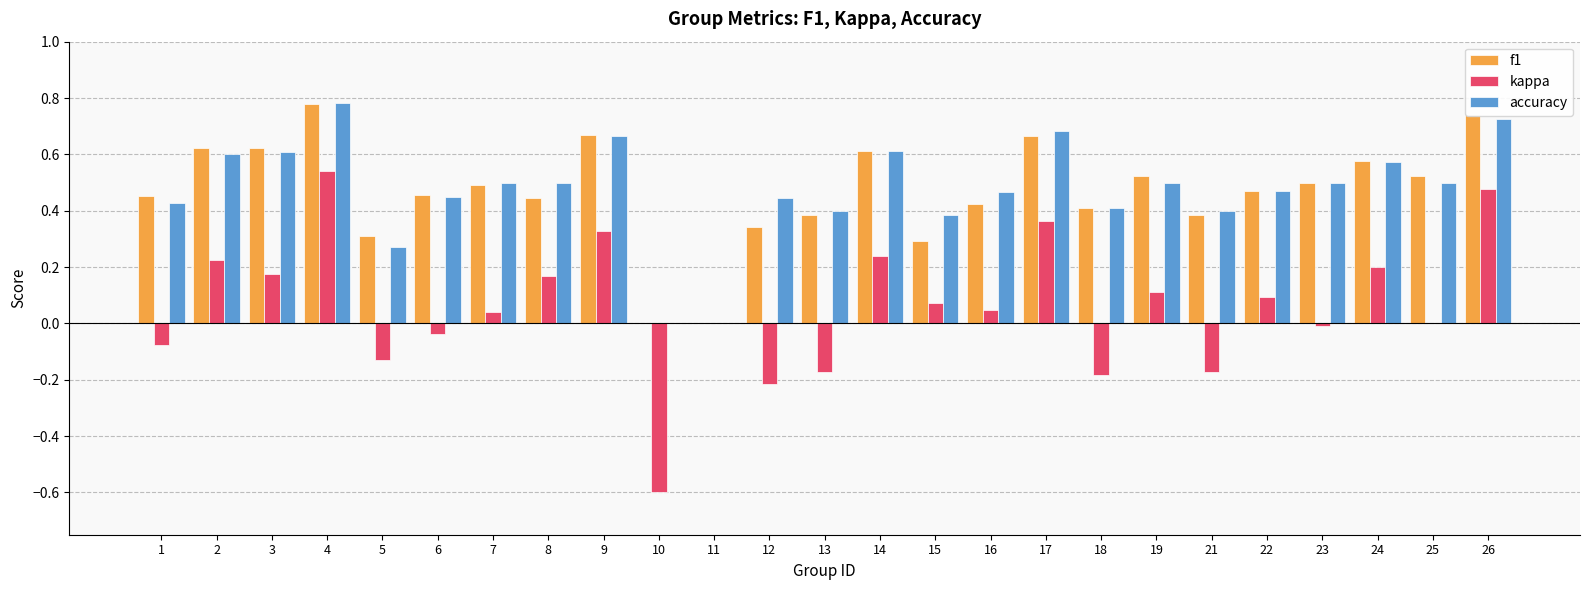

Does the chart contain stacked bars?

No